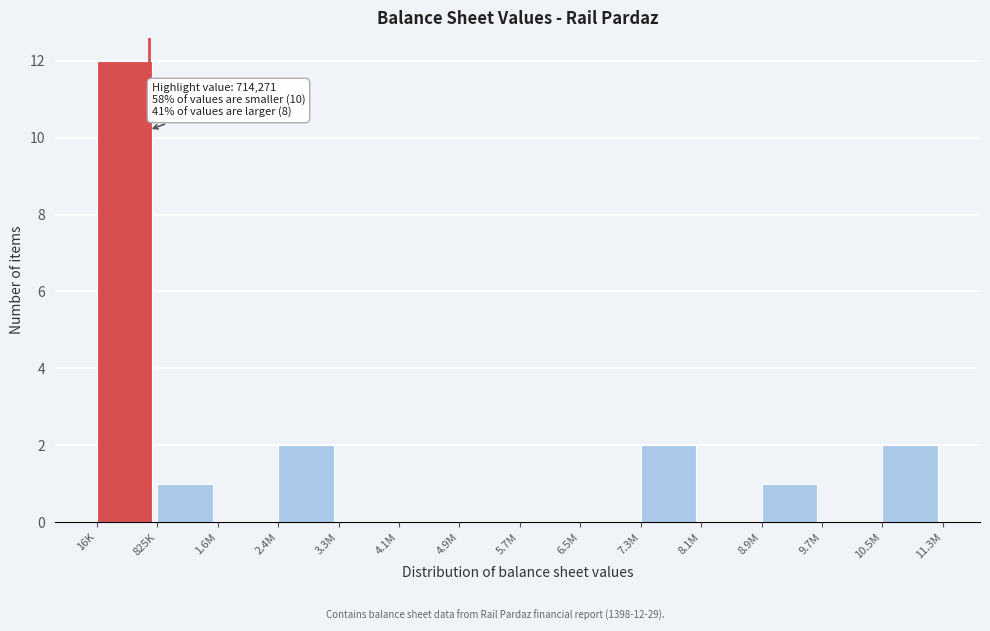

Reading left to right, transcribe all the data shown in this chart.

16K=12	825K=1	1.6M=0	2.4M=2	3.3M=0	4.1M=0	4.9M=0	5.7M=0	6.5M=0	7.3M=2	8.1M=0	8.9M=1	9.7M=0	10.5M=2